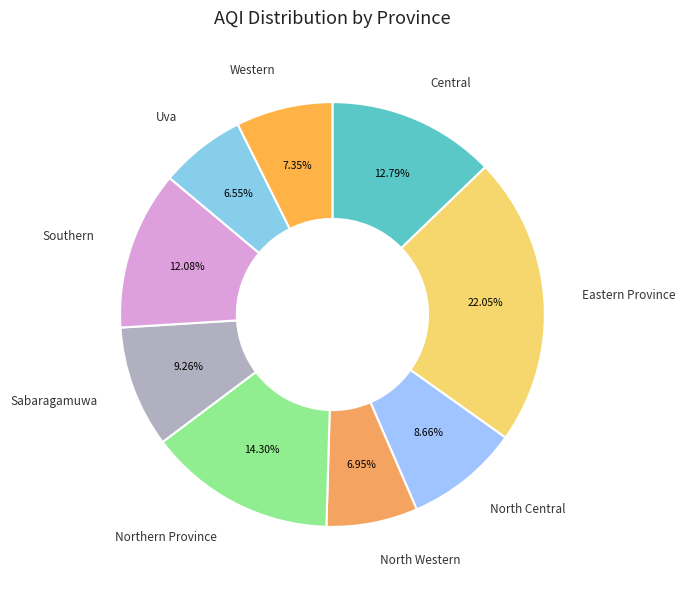

To the nearest percent, what is the difference between the largest and smallest slice percentages?

16%